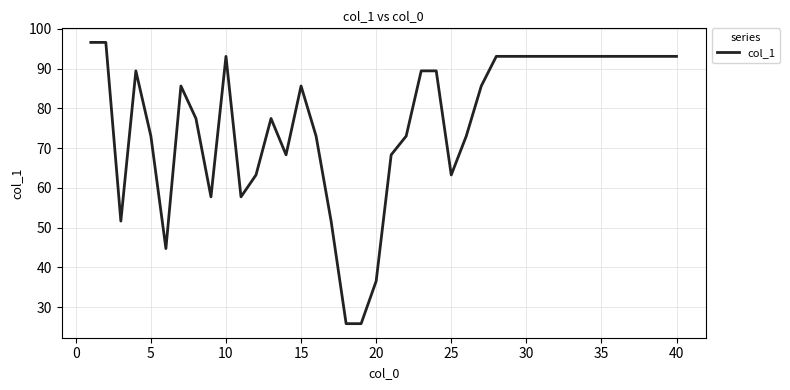

Reading left to right, extract all data points from this chart.

96.6	96.6	51.6	89.4	73.0	44.7	85.6	77.5	57.7	93.1	57.7	63.2	77.5	68.3	85.6	73.0	51.6	25.8	25.8	36.5	68.3	73.0	89.4	89.4	63.2	73.0	85.6	93.1	93.1	93.1	93.1	93.1	93.1	93.1	93.1	93.1	93.1	93.1	93.1	93.1